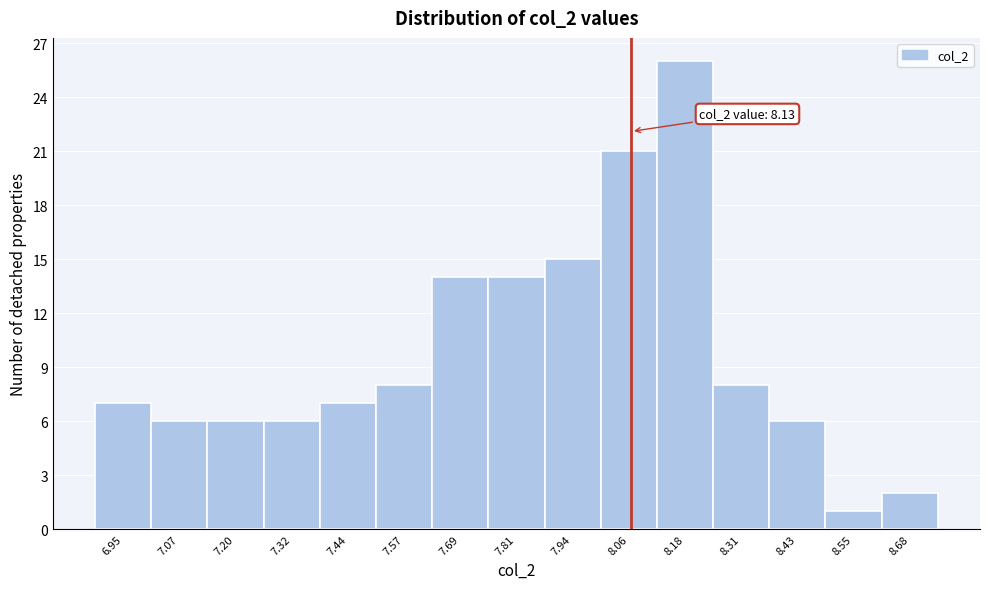

Reading right to left, list all the values displayed in this chart.

2	1	6	8	26	21	15	14	14	8	7	6	6	6	7